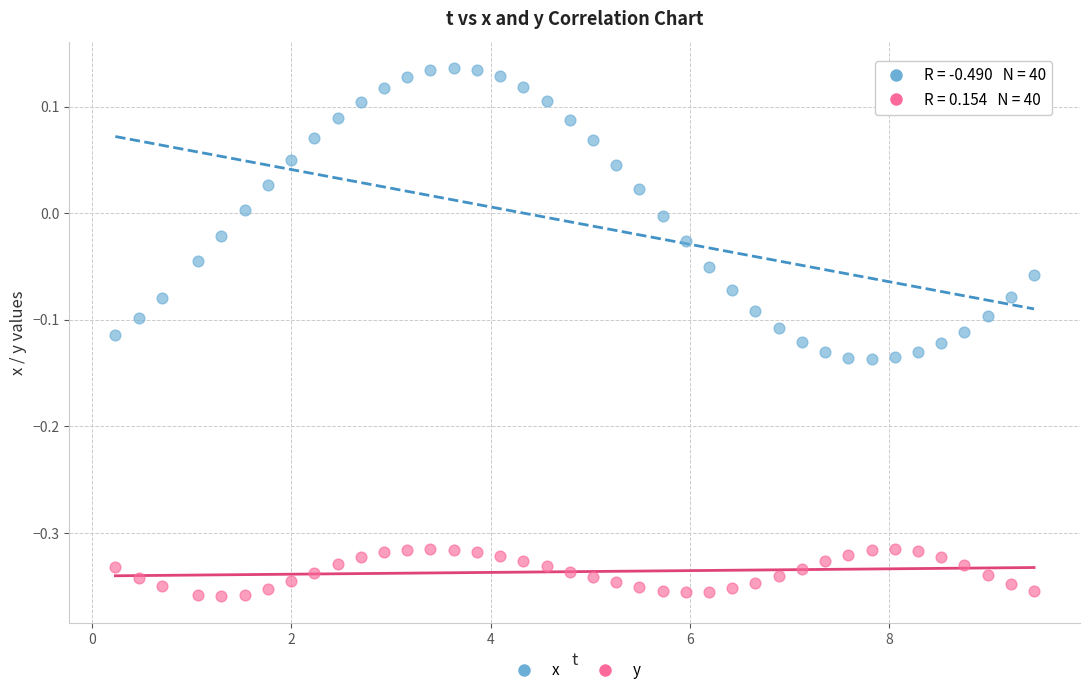

Which series has the largest Y range (max minus min)?

x